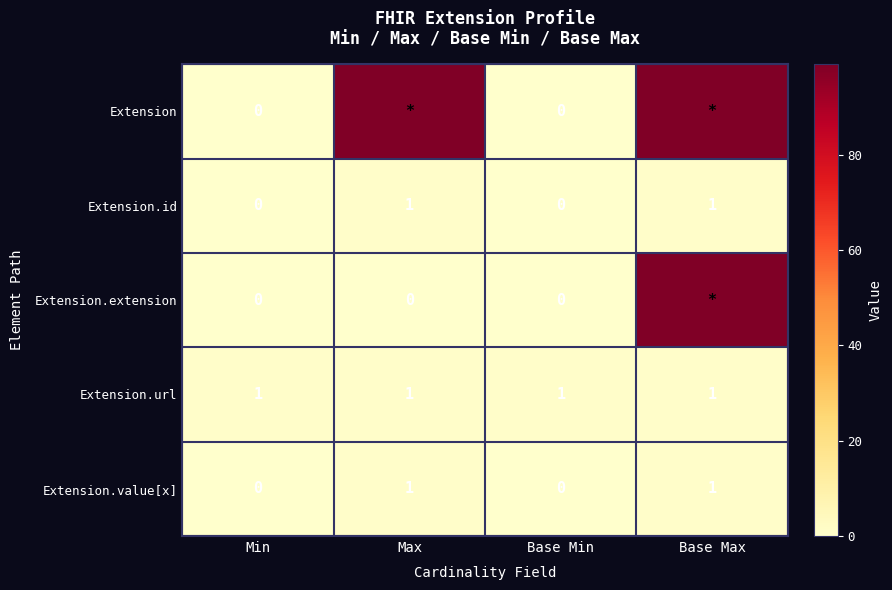

Count the number of data series in this chart.

5